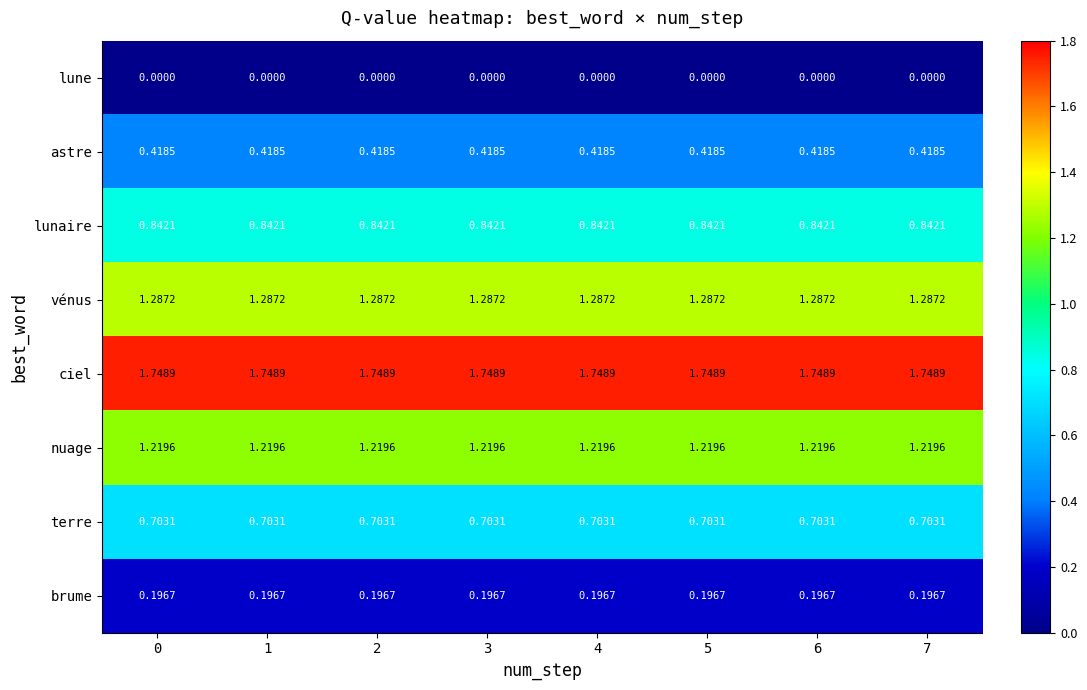

At how many categories does at least one series exceed 0?

8